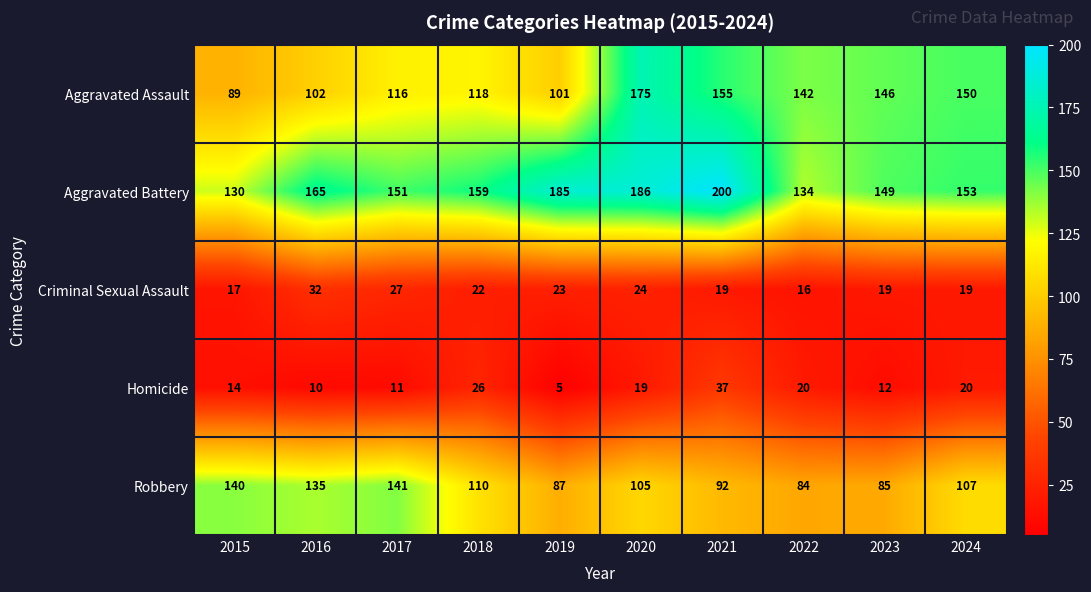

Between 2015 and 2023, which series saw the biggest shift?

Aggravated Assault